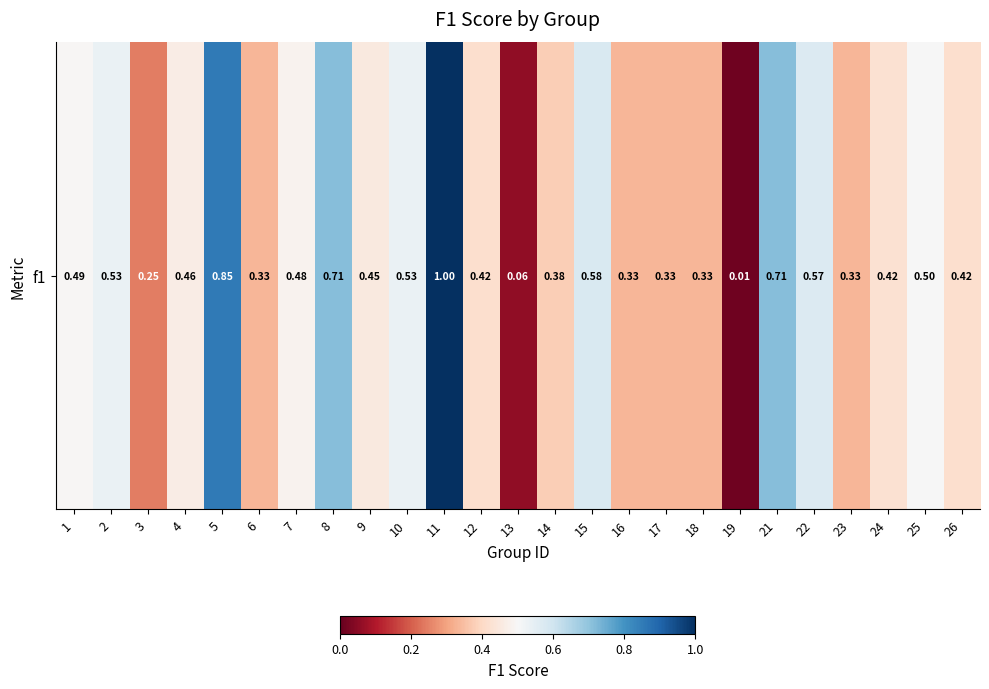

Reading left to right, transcribe all the data shown in this chart.

0.5	0.5	0.2	0.5	0.9	0.3	0.5	0.7	0.5	0.5	1.0	0.4	0.1	0.4	0.6	0.3	0.3	0.3	0.0	0.7	0.6	0.3	0.4	0.5	0.4